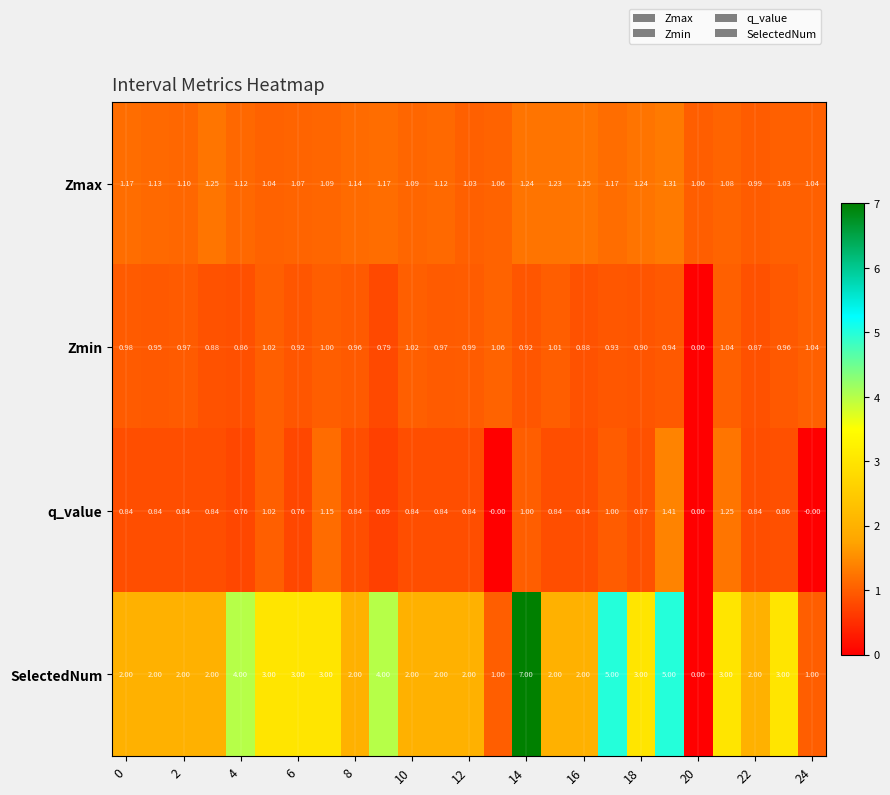

Which series has the largest total across all categories?

SelectedNum